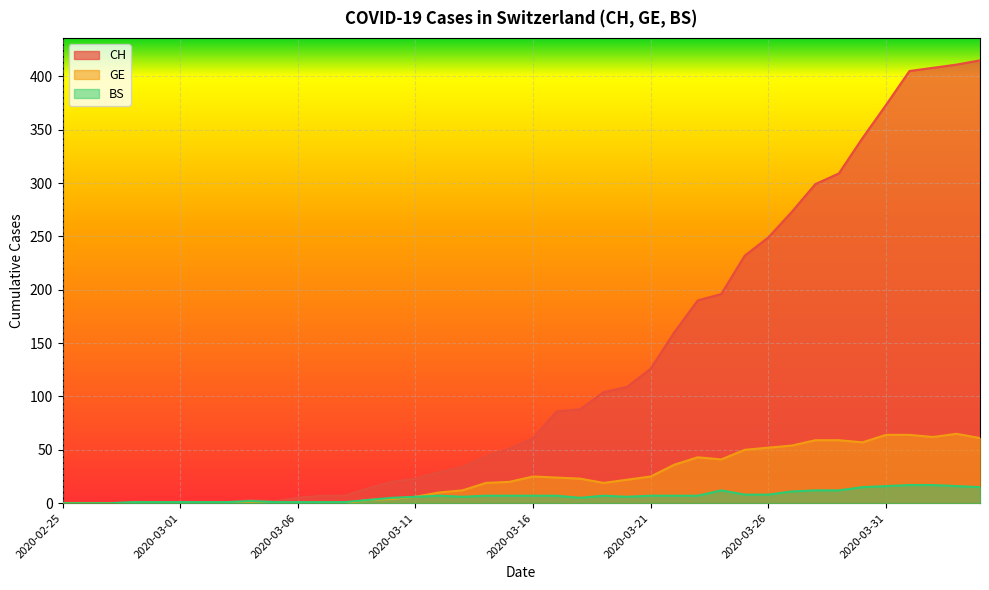

At which label does BS first exceed 7?

2020-03-24